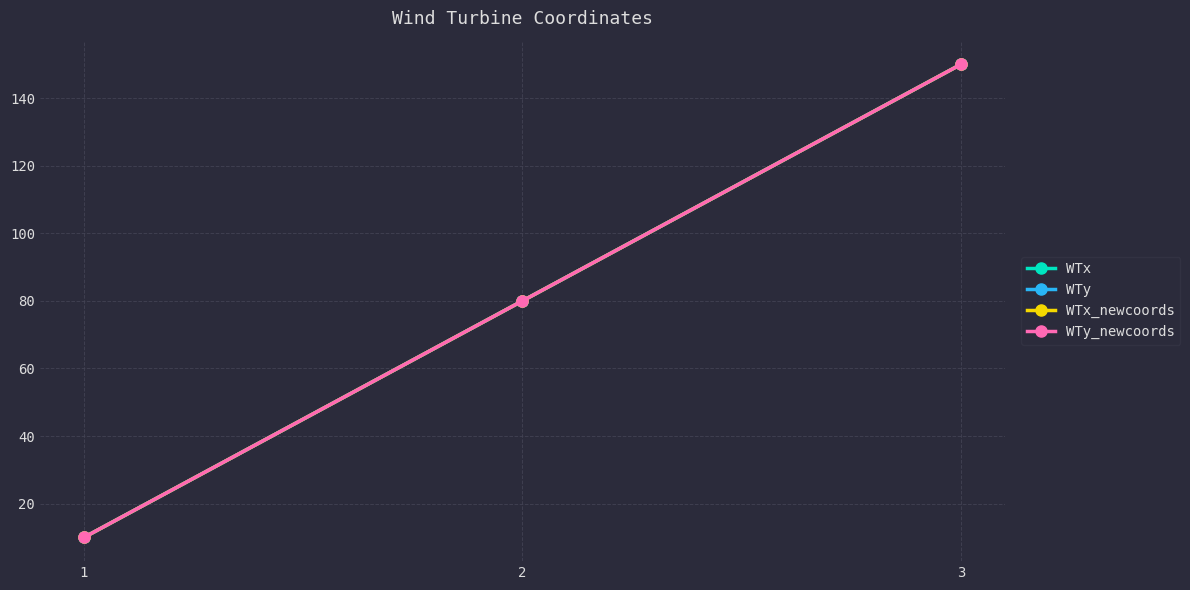

What is the value of the WTx point at the 3rd from the left?

150